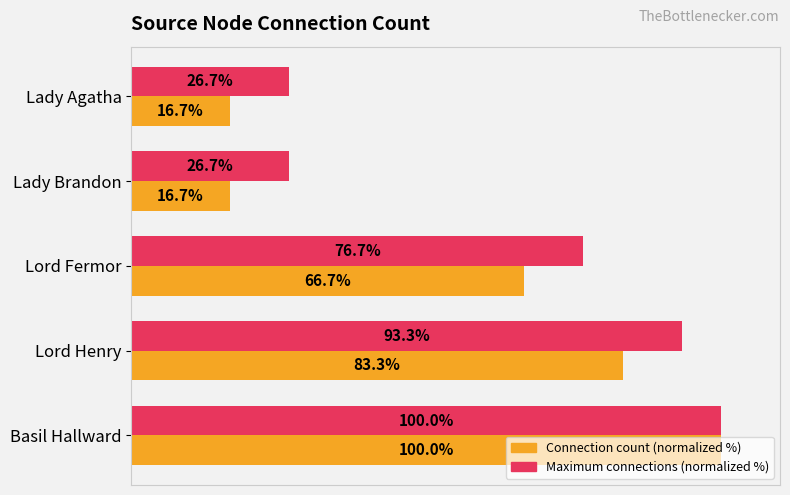

Rank the series at Lady Brandon from highest to lowest value.

Maximum connections (normalized %), Connection count (normalized %)